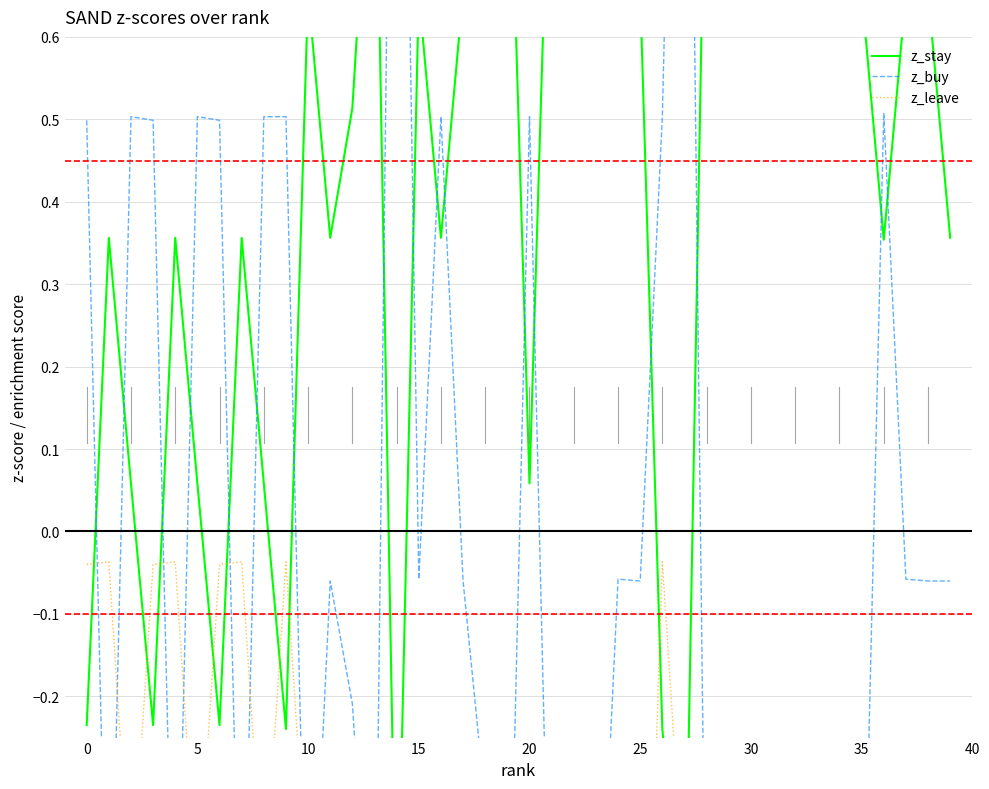

At how many categories does at least one series exceed 0?

40